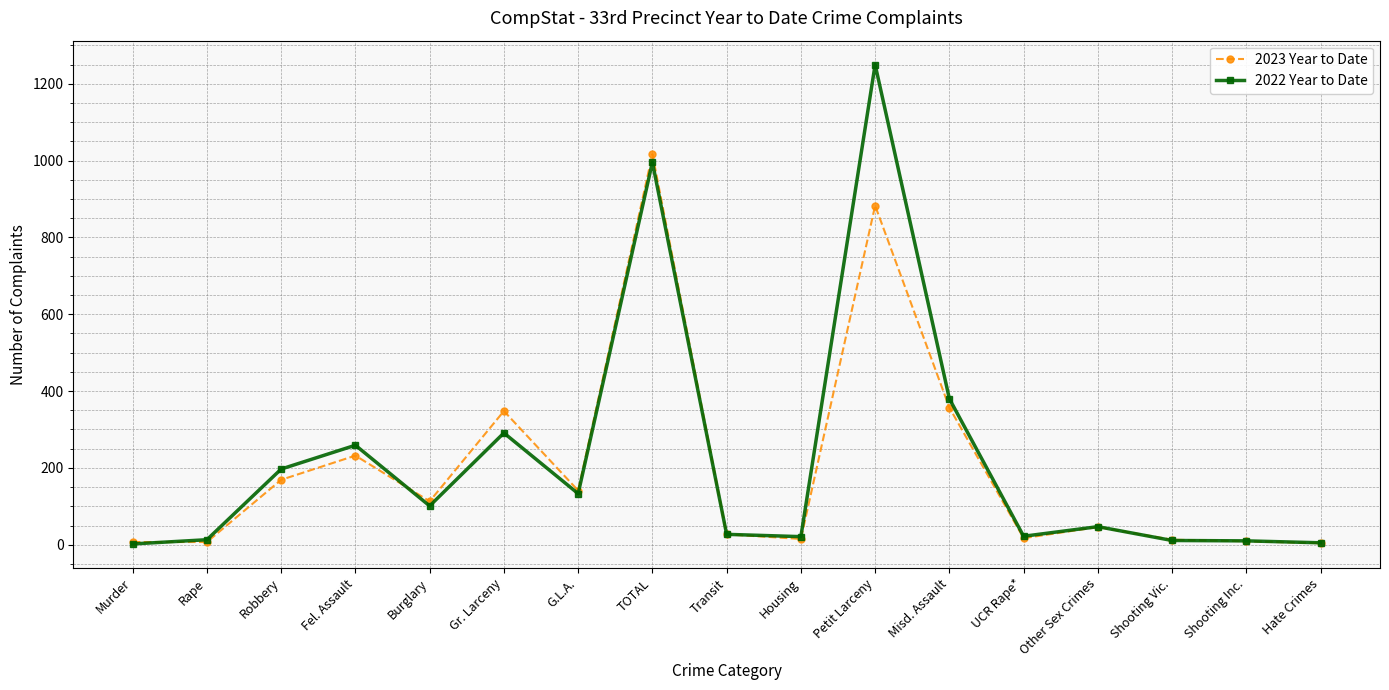

What is the value of the 2022 Year to Date point at the 12th from the left?

380